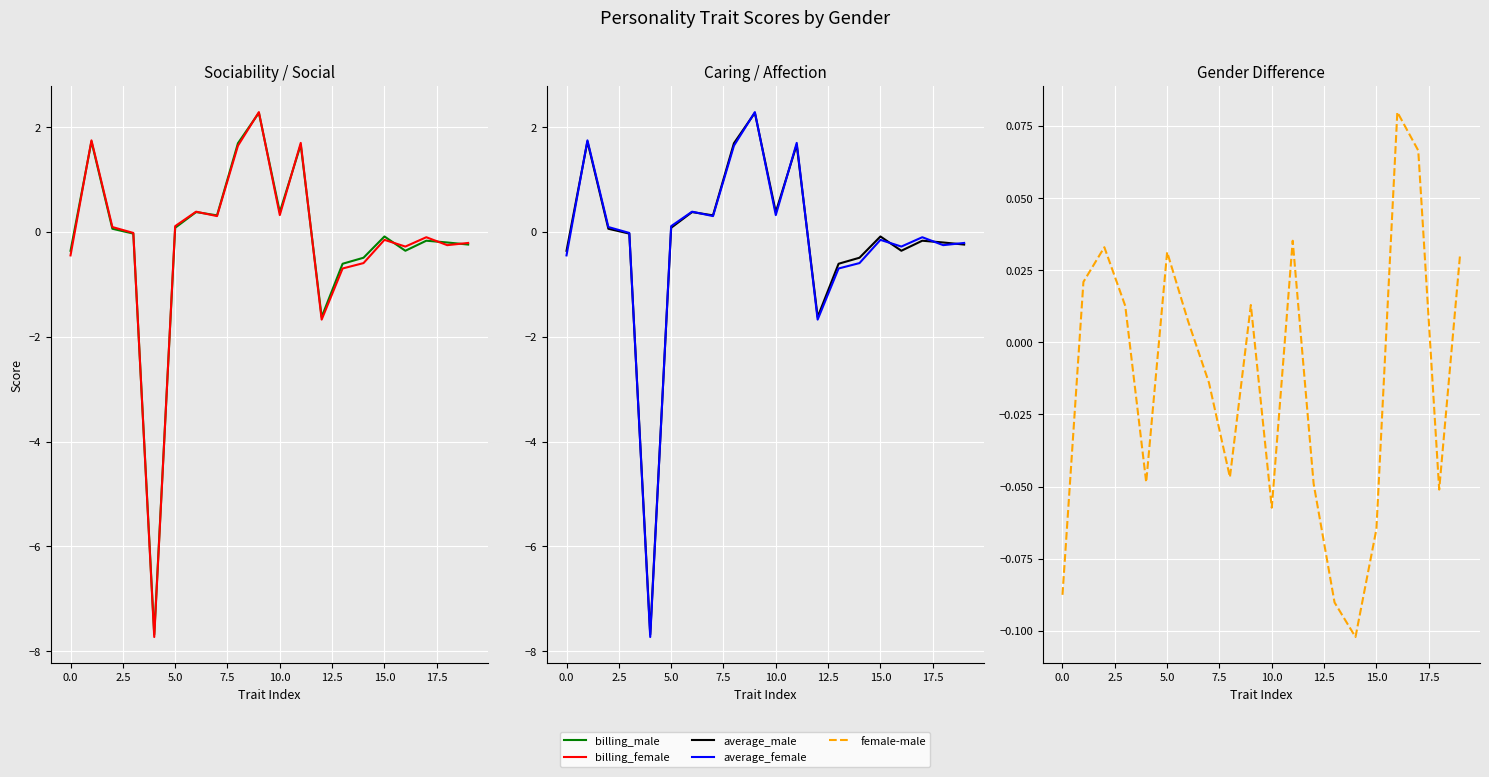

True or false: female-male has a value of 0.0 at 19.

True